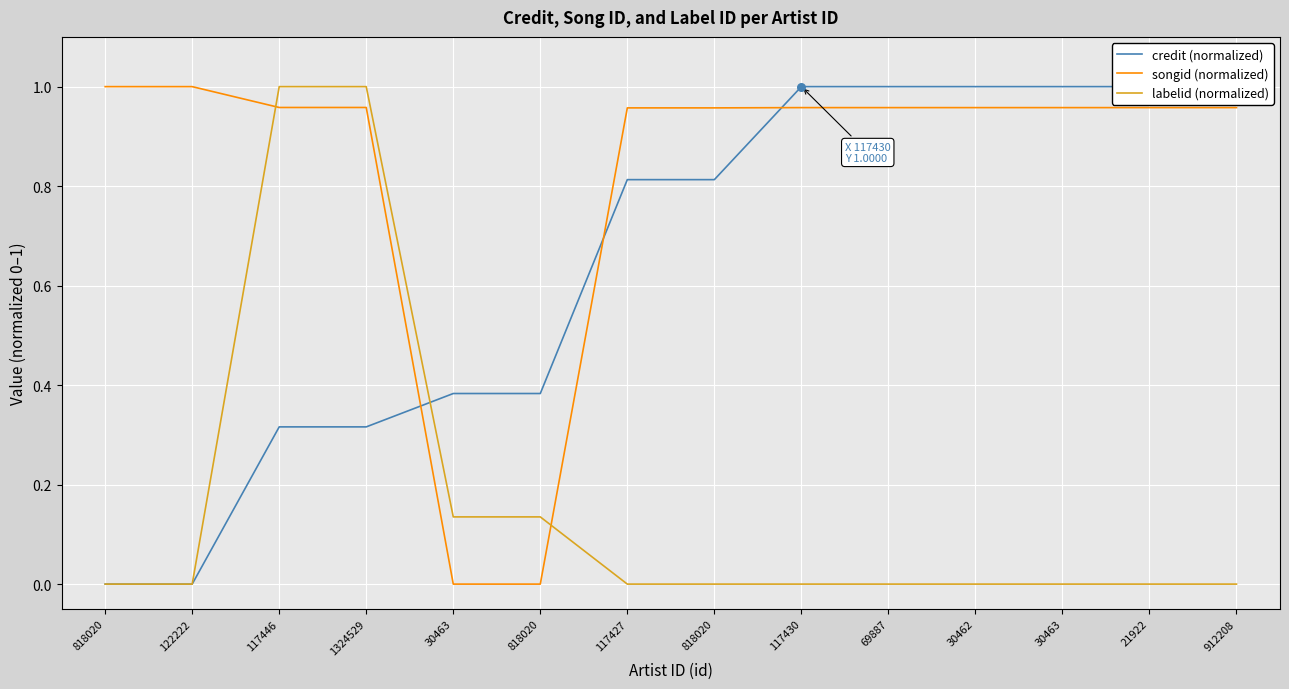

Which series reaches the minimum Y coordinate?

credit (normalized)